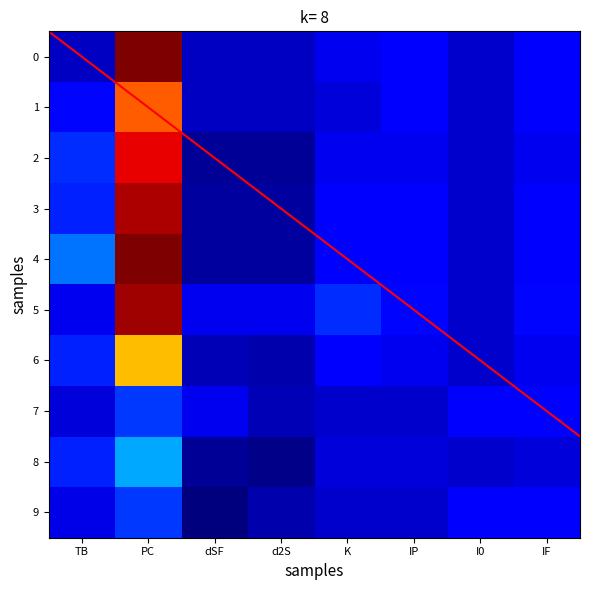

Rank the series by their maximum value, from lowest to highest.

7, 9, 8, 6, 1, 2, 3, 5, 0, 4